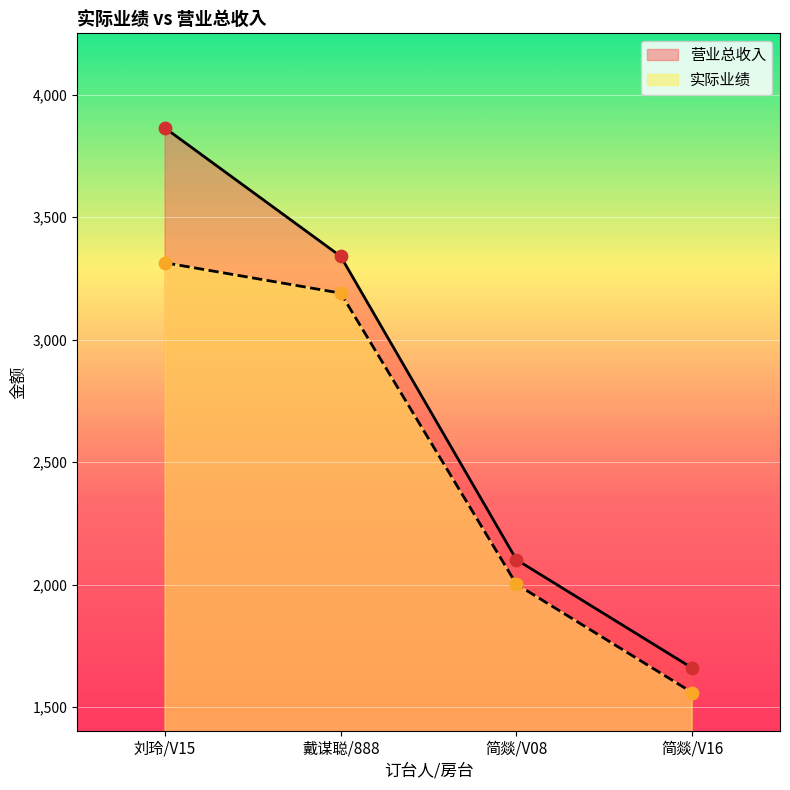

What is the total value across all series at 简燚/V08?

4104